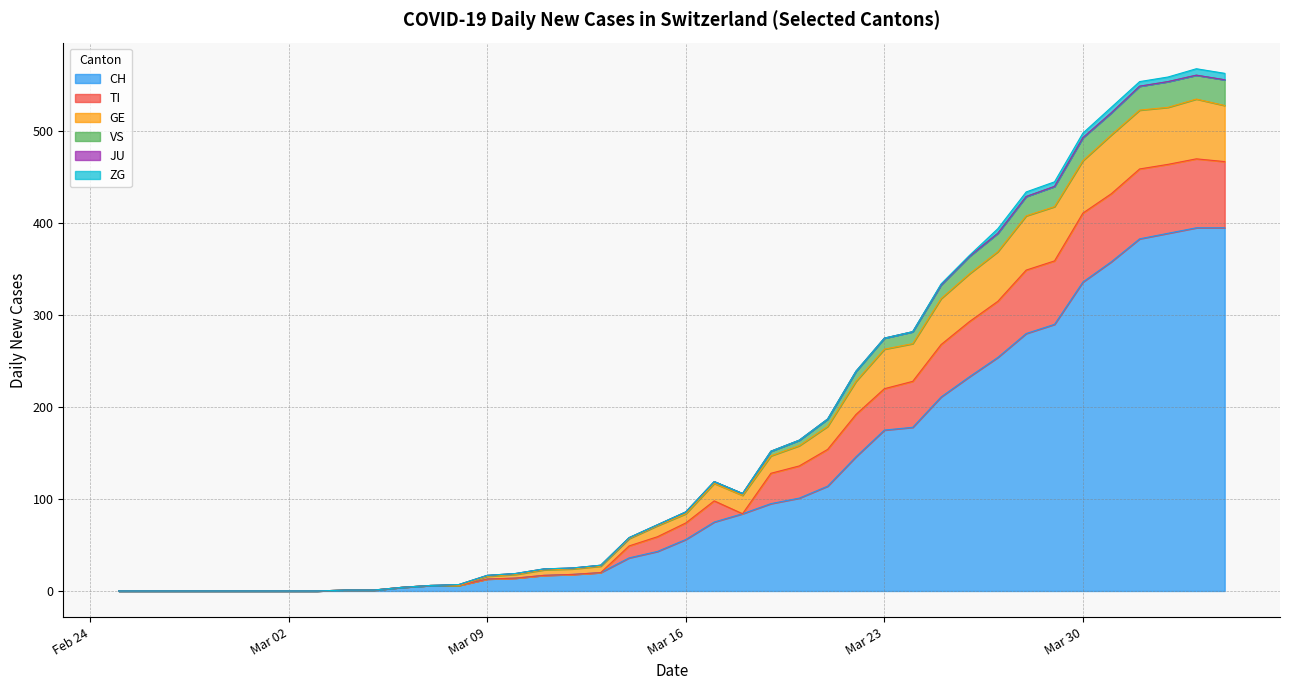

What is the highest value of the CH series?

395